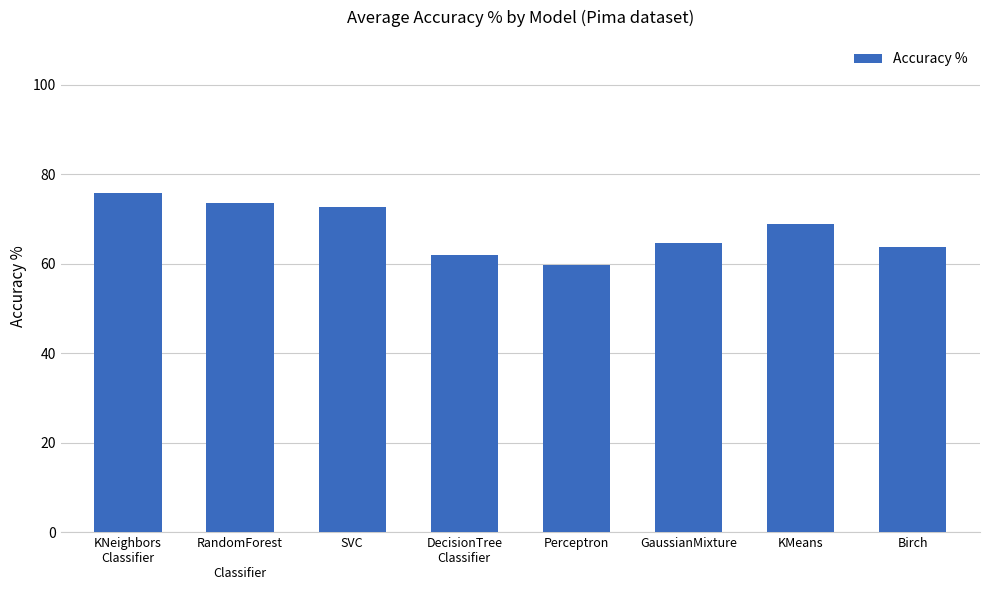

What is the label of the 7th bar from the right?

RandomForest

Classifier